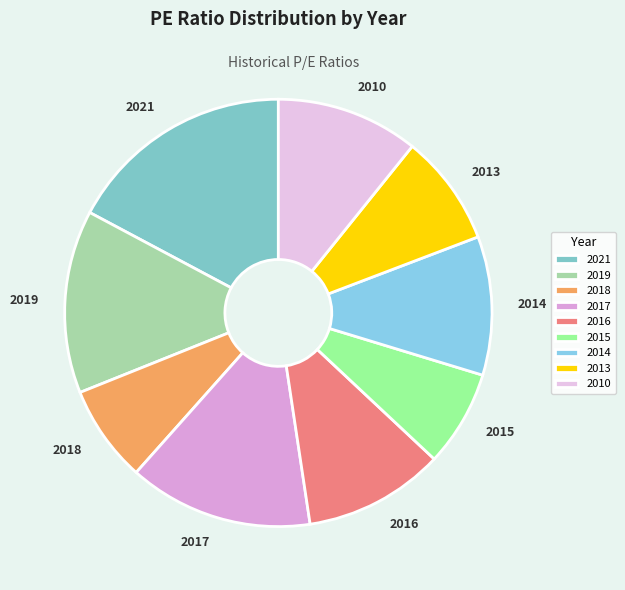

Approximately how many times larger is the value at 2016 compared to 2018?

1.4